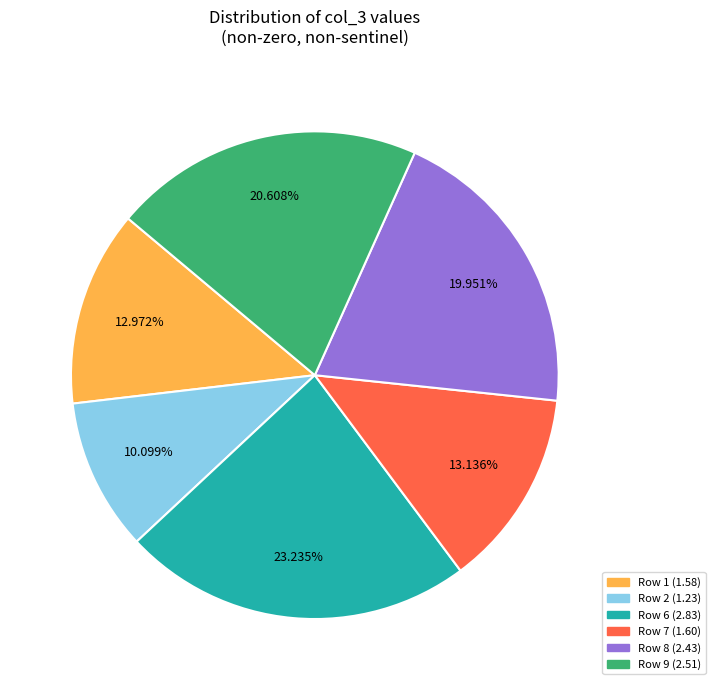

Count the number of slices in the pie.

6